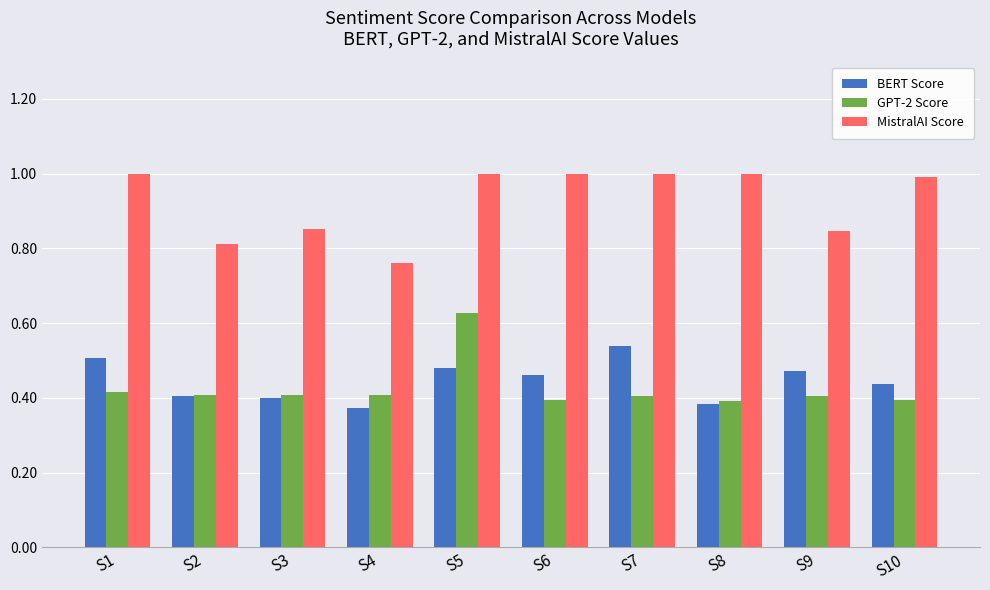

At how many categories does at least one series exceed 0?

10